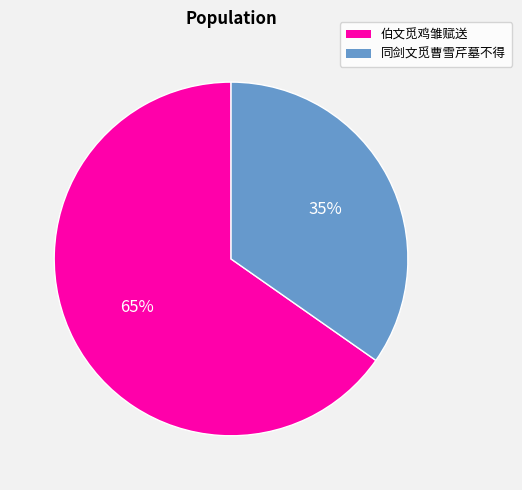

Which has a higher value, 同剑文觅曹雪芹墓不得 or 伯文觅鸡雏赋送?

伯文觅鸡雏赋送